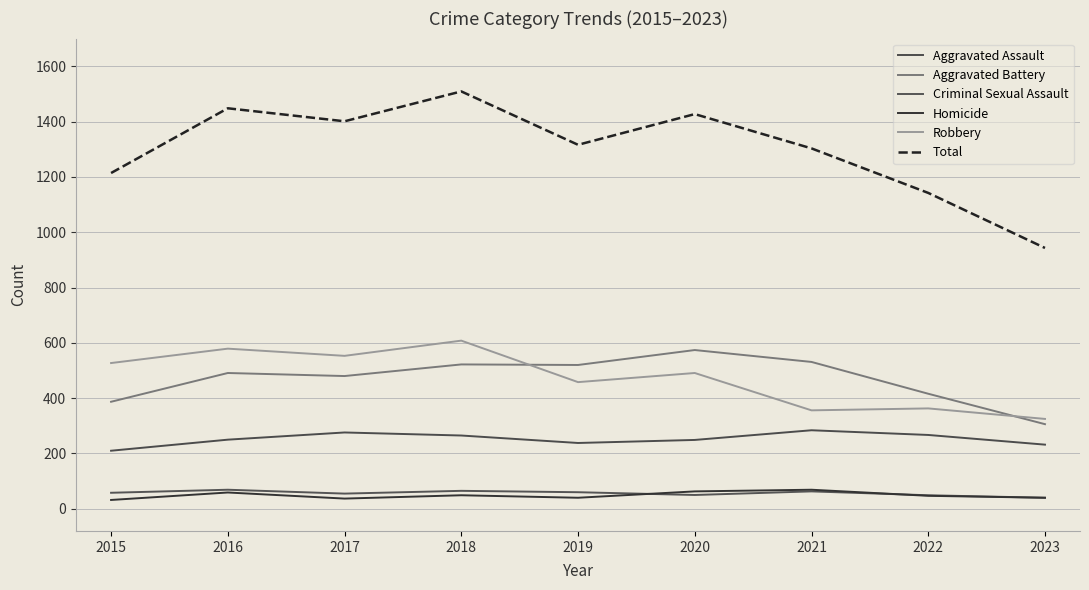

How many lines are shown in the chart?

6